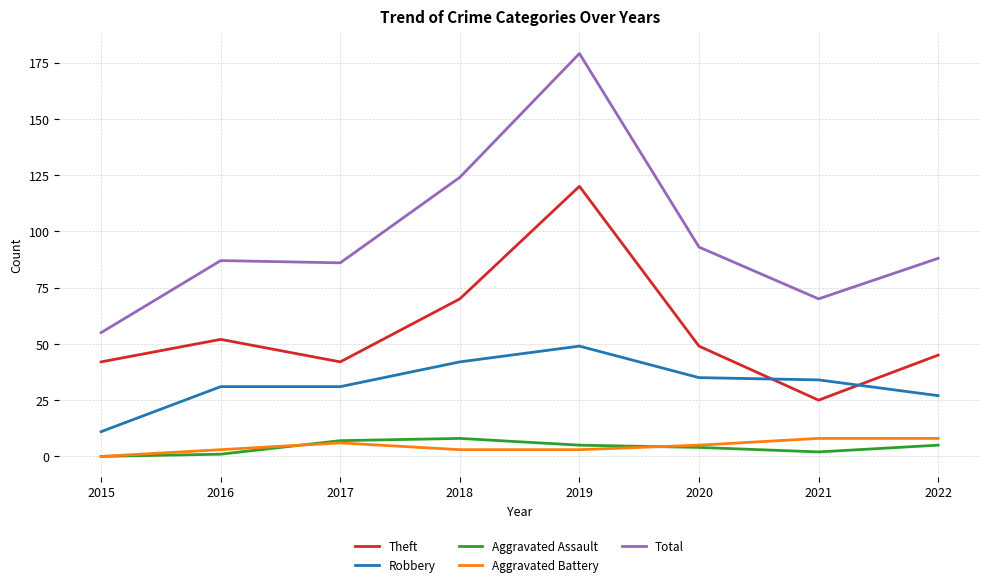

Between 2017 and 2019, which series saw the biggest shift?

Total